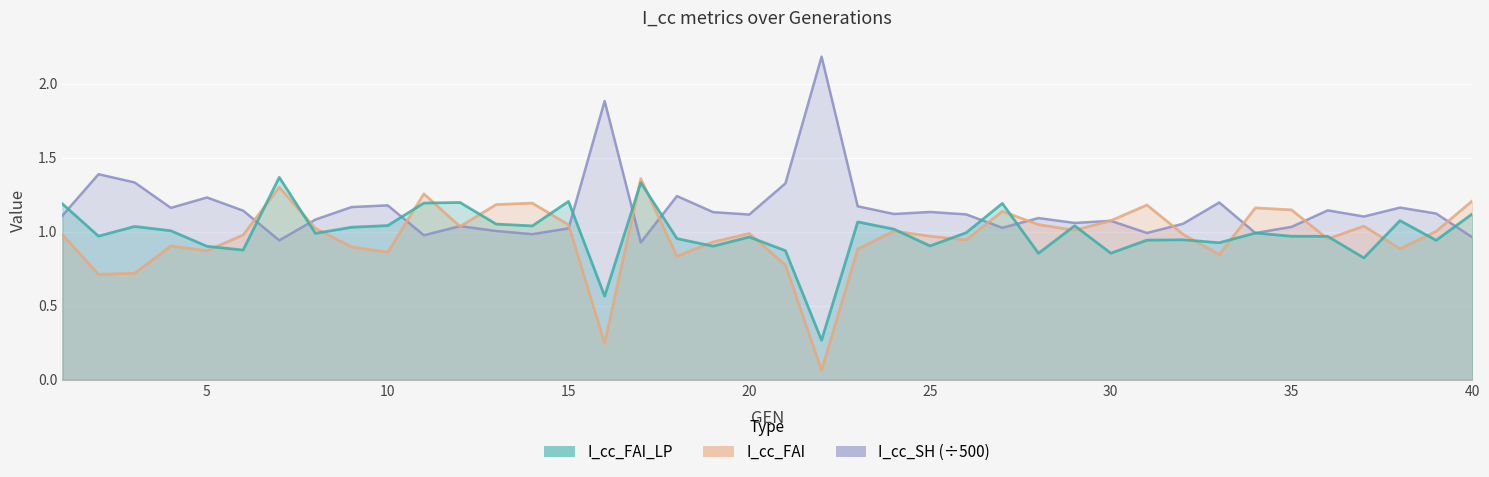

Where is I_cc_FAI nearest to the value 0?

22